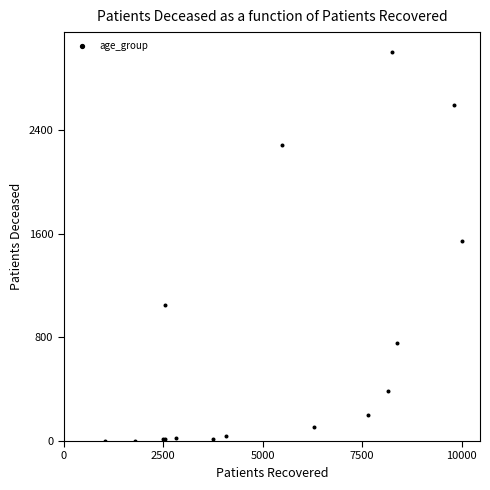

What Y value in the scatter plot is closest to 1506?

1542